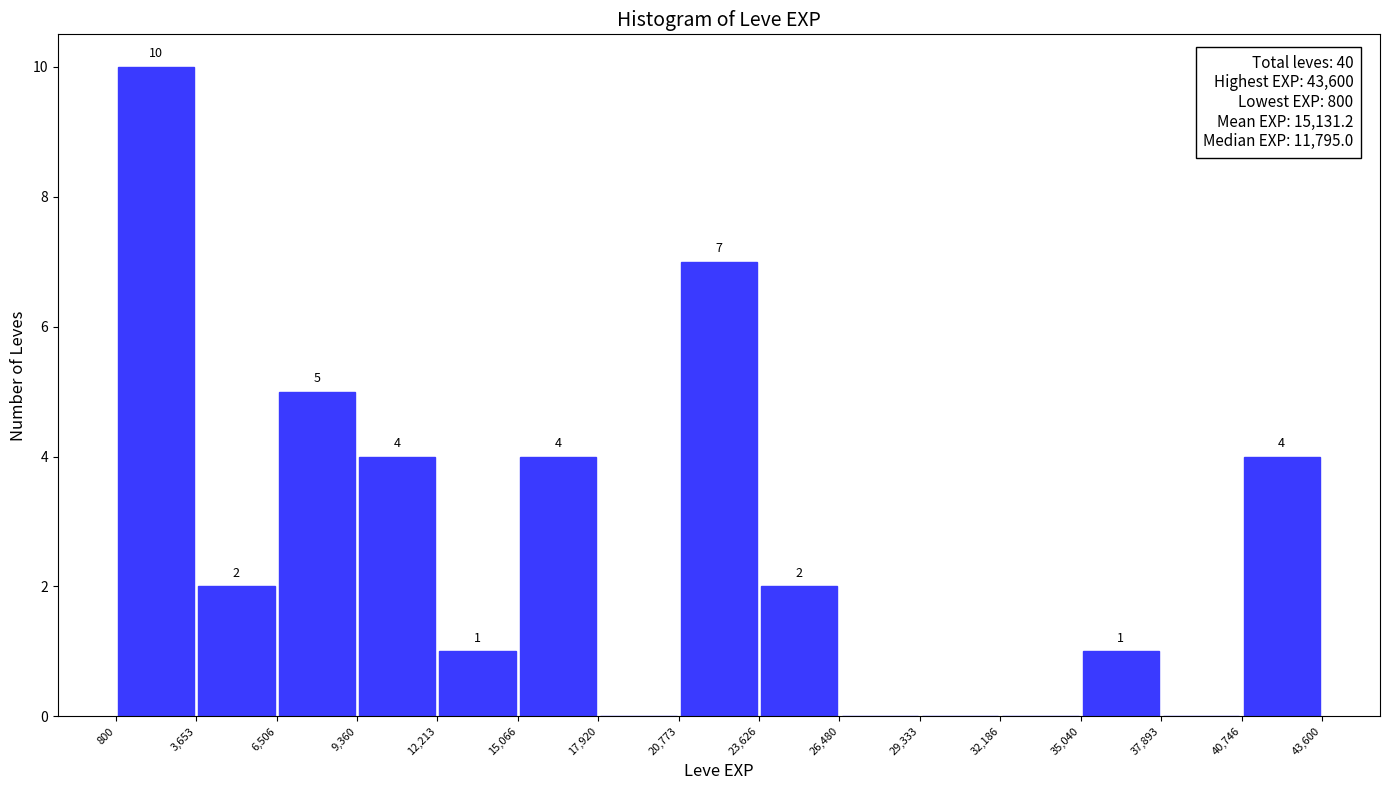

Which range on the x-axis has the tallest bar?

800 to 3,653